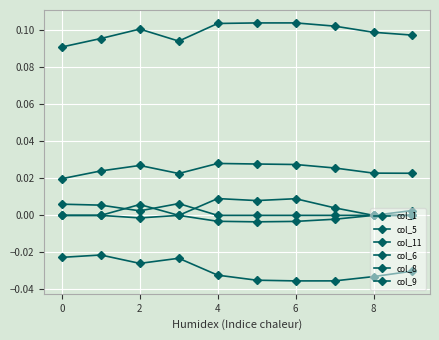

Is this an area chart (filled region under the line)?

No